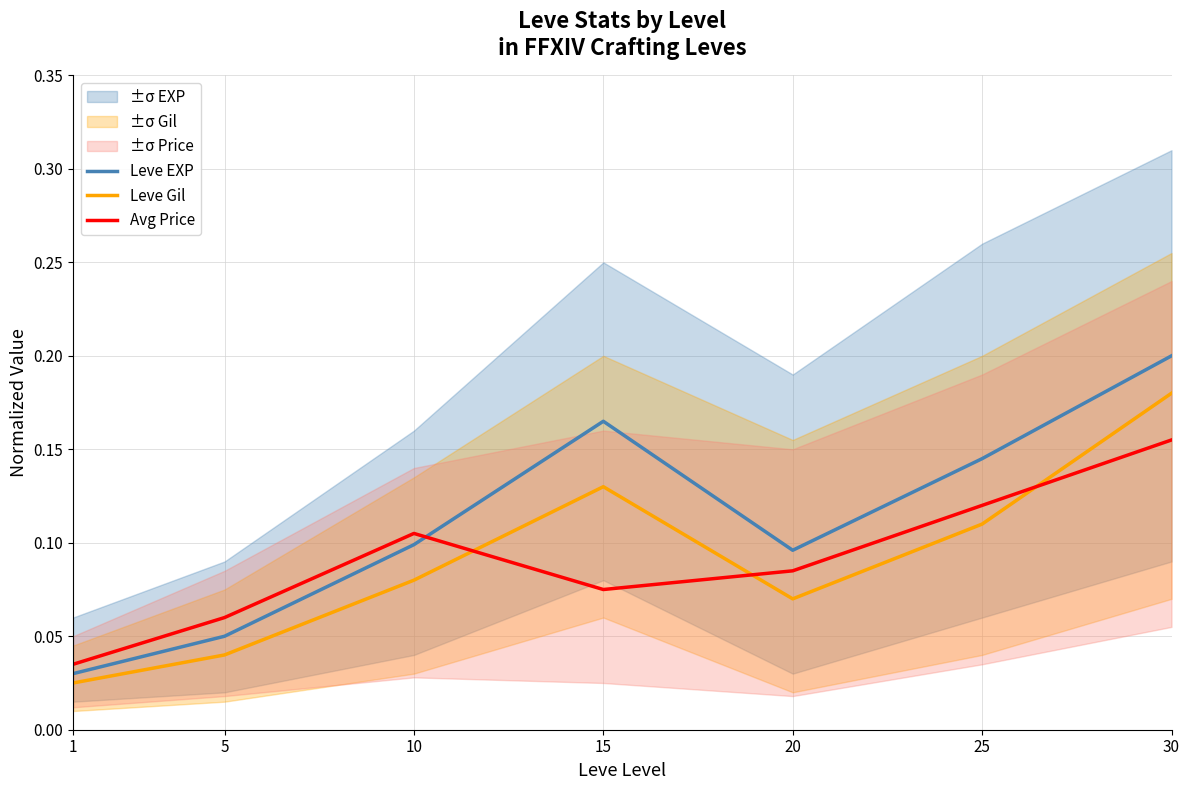

At which category does Leve Gil reach its first local peak?

15